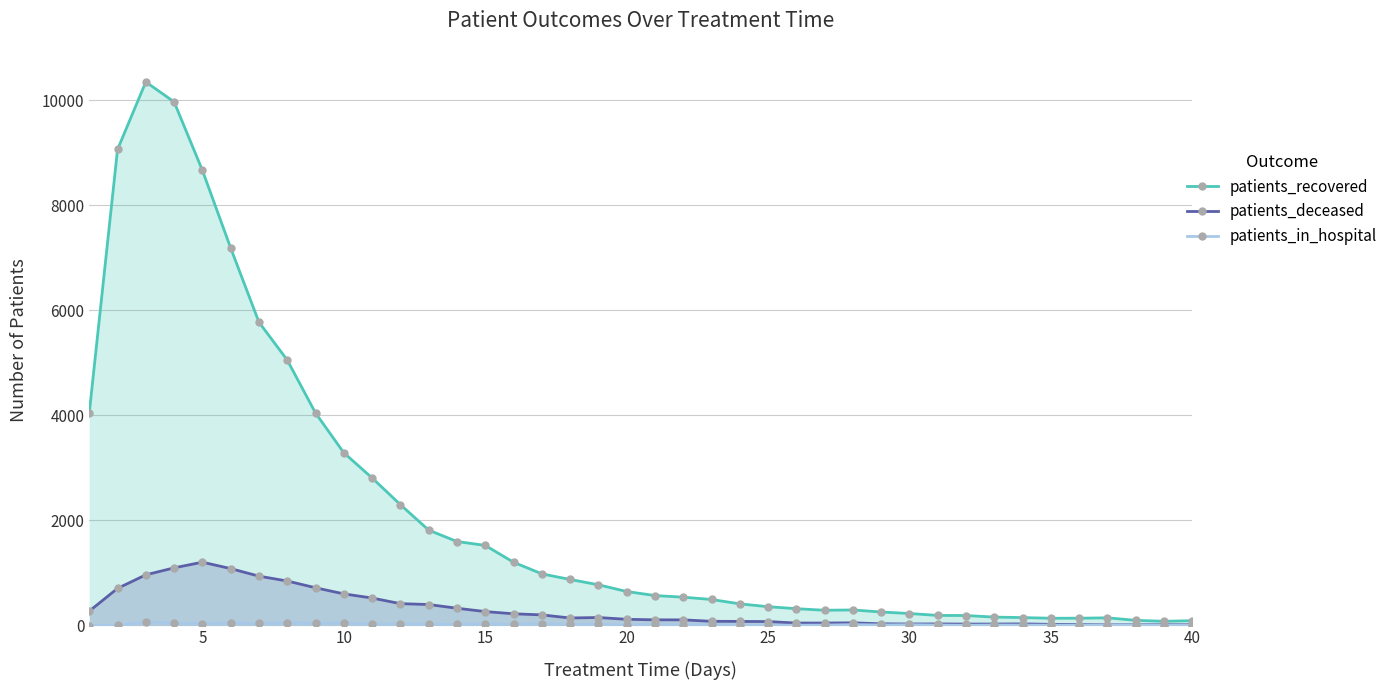

How many values in the patients_in_hospital series are below 18?

20